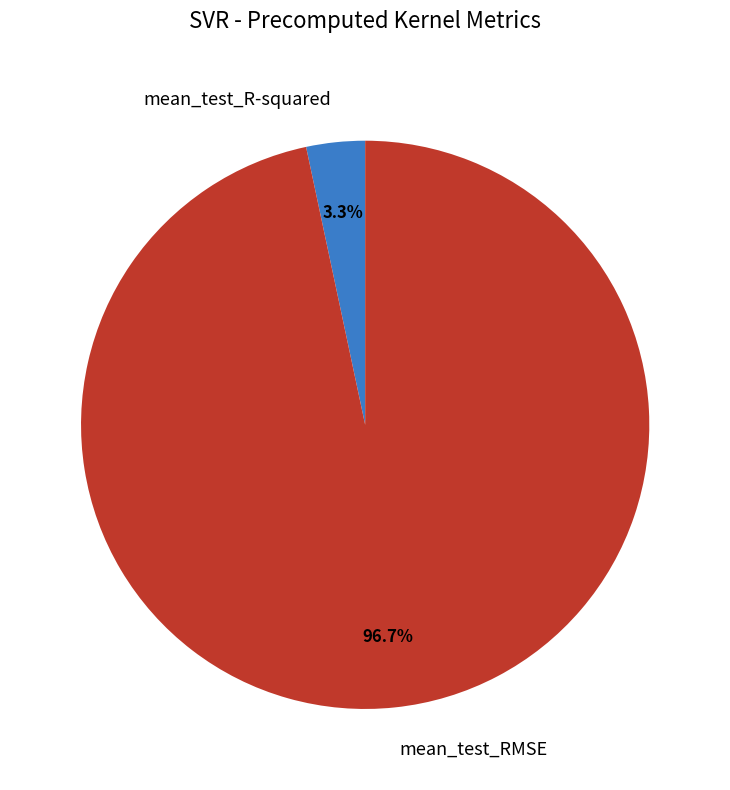

Between mean_test_R-squared and mean_test_RMSE, which is larger?

mean_test_RMSE